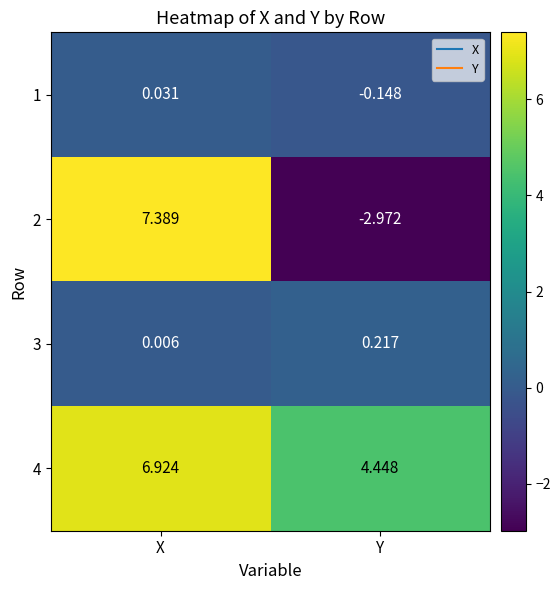

What is the total value across all series at X?

14.4